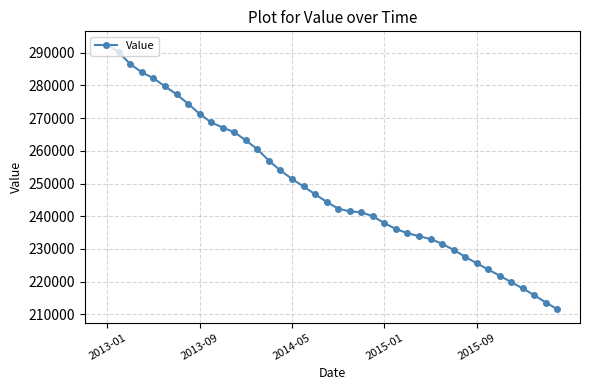

What is the value of the 15th point from the left?

257000